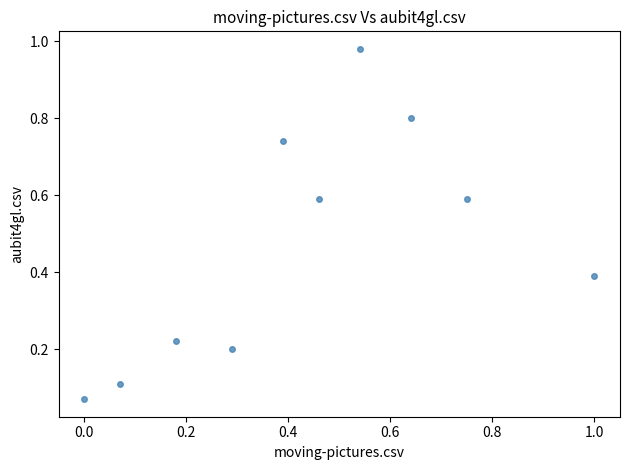

What is the range of Y values (max minus min)?

0.9